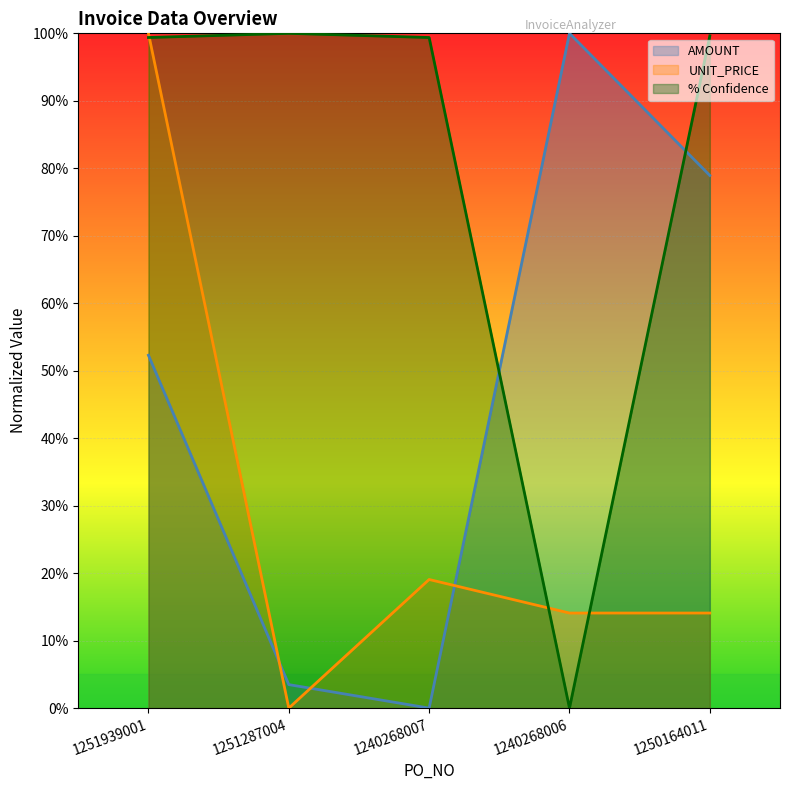

Is it true that AMOUNT equals 1.1 at 1250164011?

False